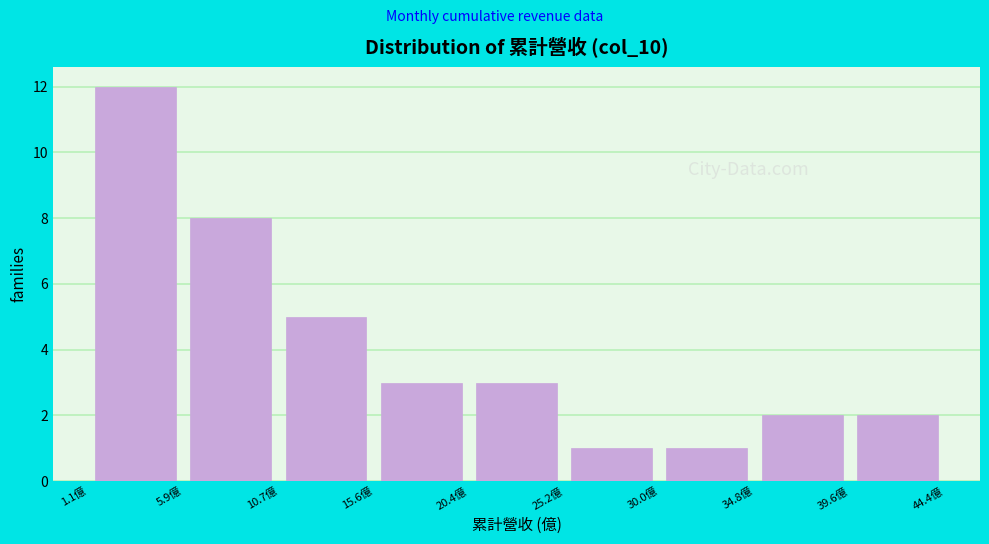

Reading left to right, list every bar in this chart as the range it spans on the x-axis followed by its height. Neither the bar edges nor the heights are printed on the chart, so give them approximately, as read against the axes.

1.0 to 6.0: 12
6.0 to 10.5: 8
10.5 to 15.5: 5
15.5 to 20.5: 3
20.5 to 25.0: 3
25.0 to 30.0: 1
30.0 to 35.0: 1
35.0 to 39.5: 2
39.5 to 44.5: 2